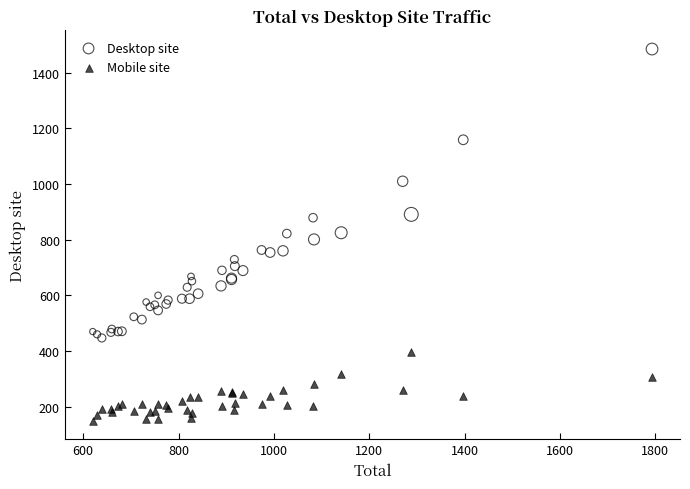

Which series reaches the minimum Y coordinate?

Mobile site